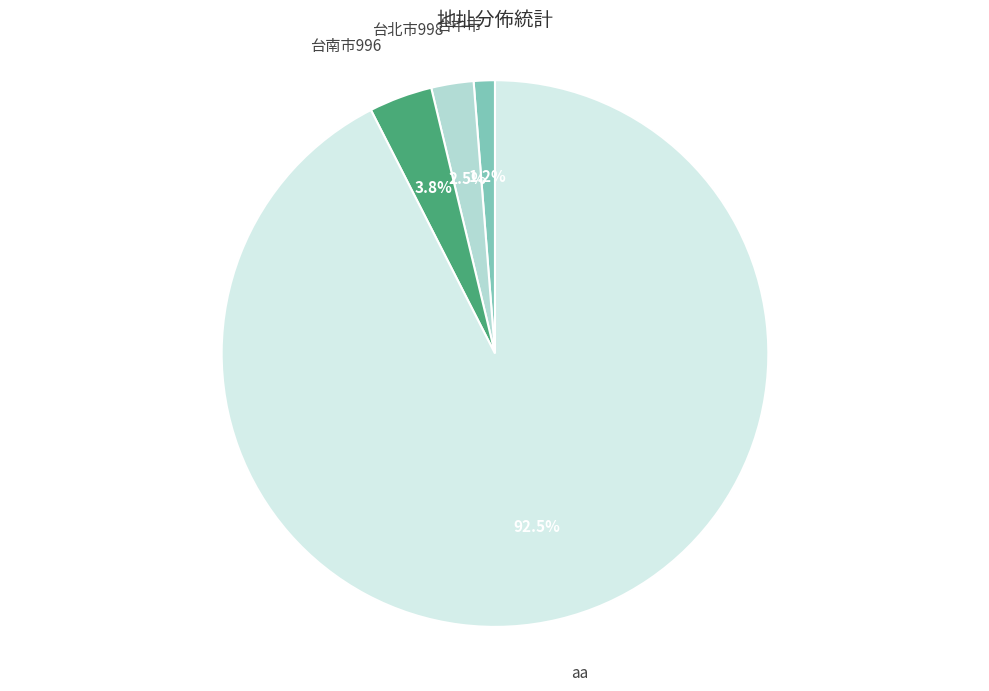

To the nearest percent, what is the average slice percentage?

25%